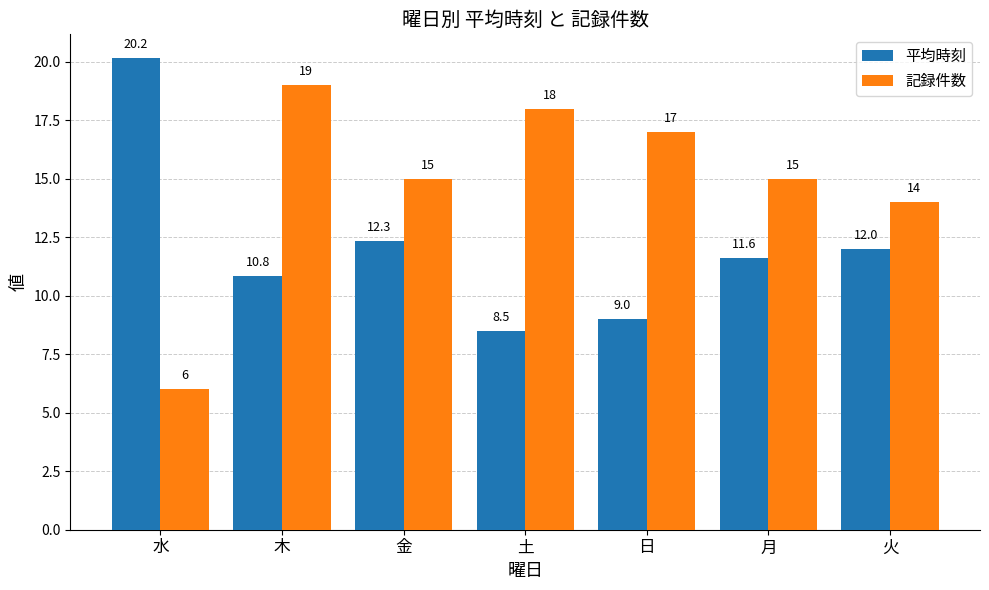

Between 木 and 金, which series saw the biggest shift?

記録件数